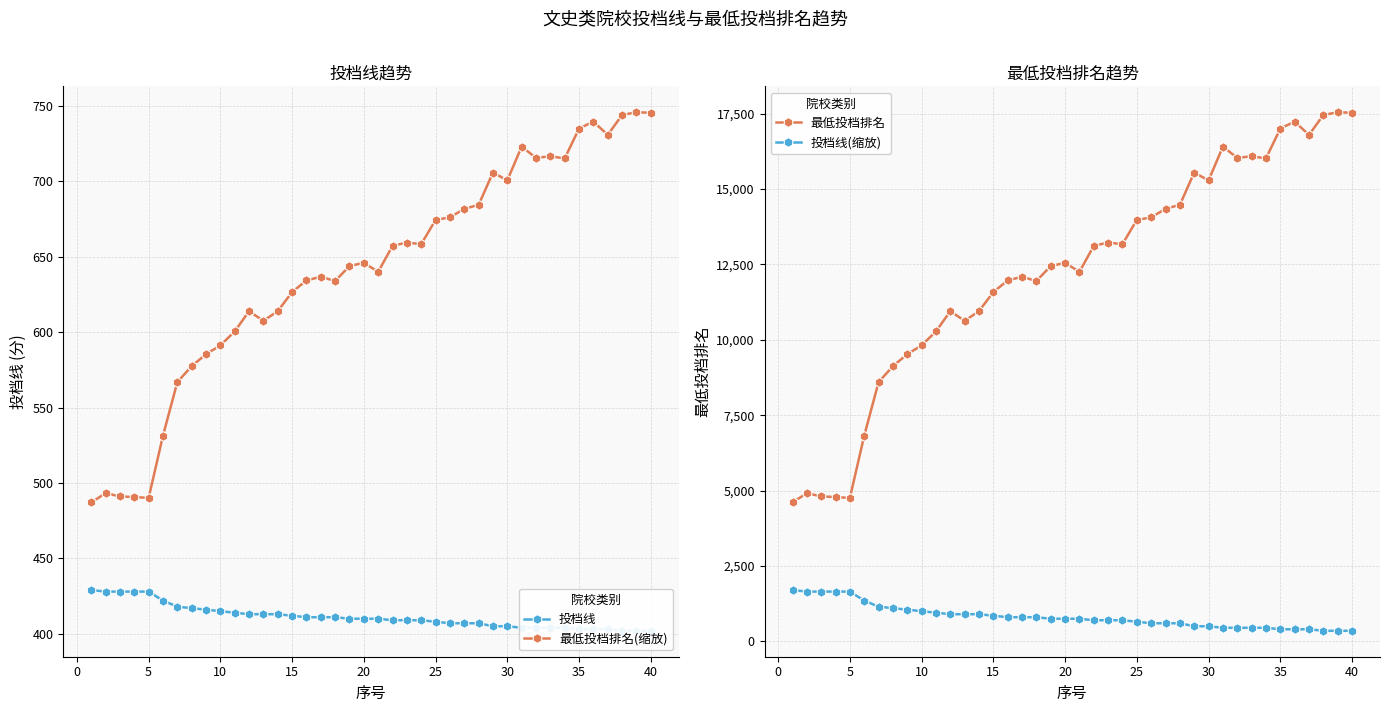

What is the lowest value of the 最低投档排名(缩放) series?

487.1